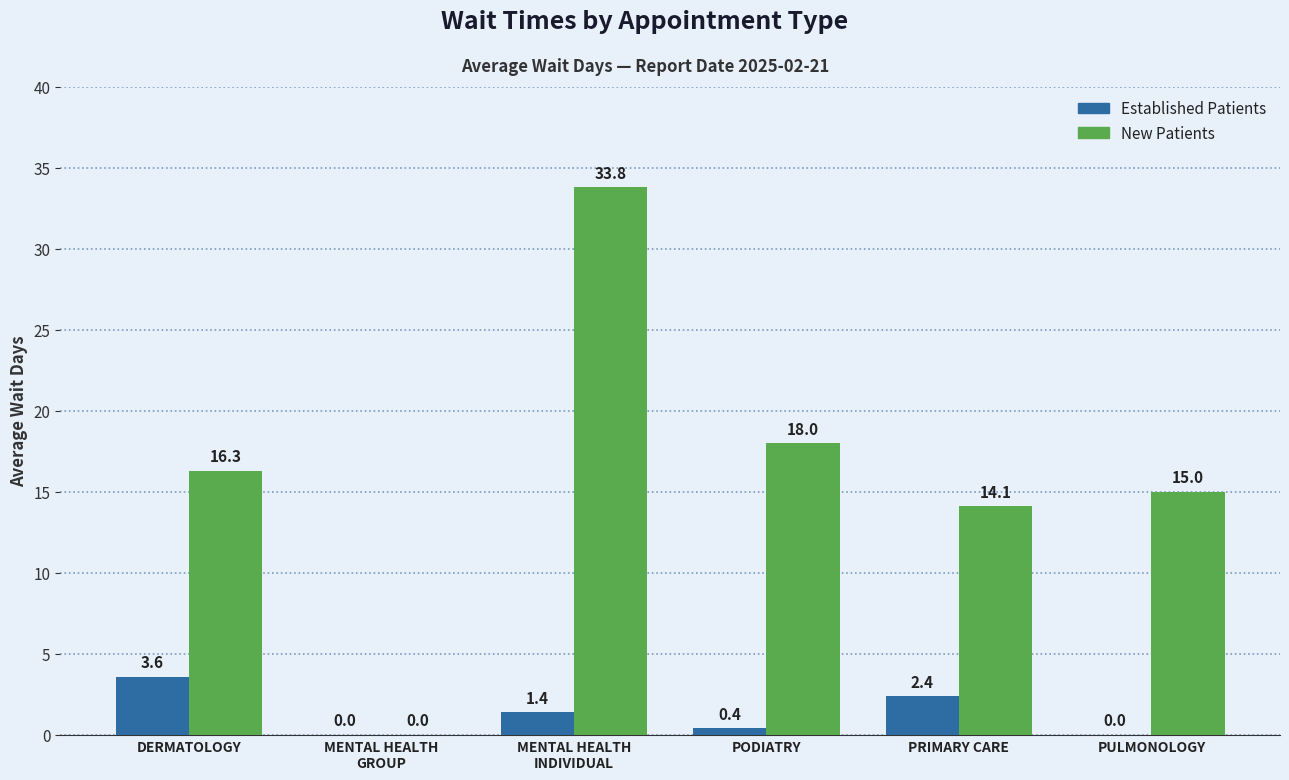

What is the total value across all series at PRIMARY CARE?

16.5